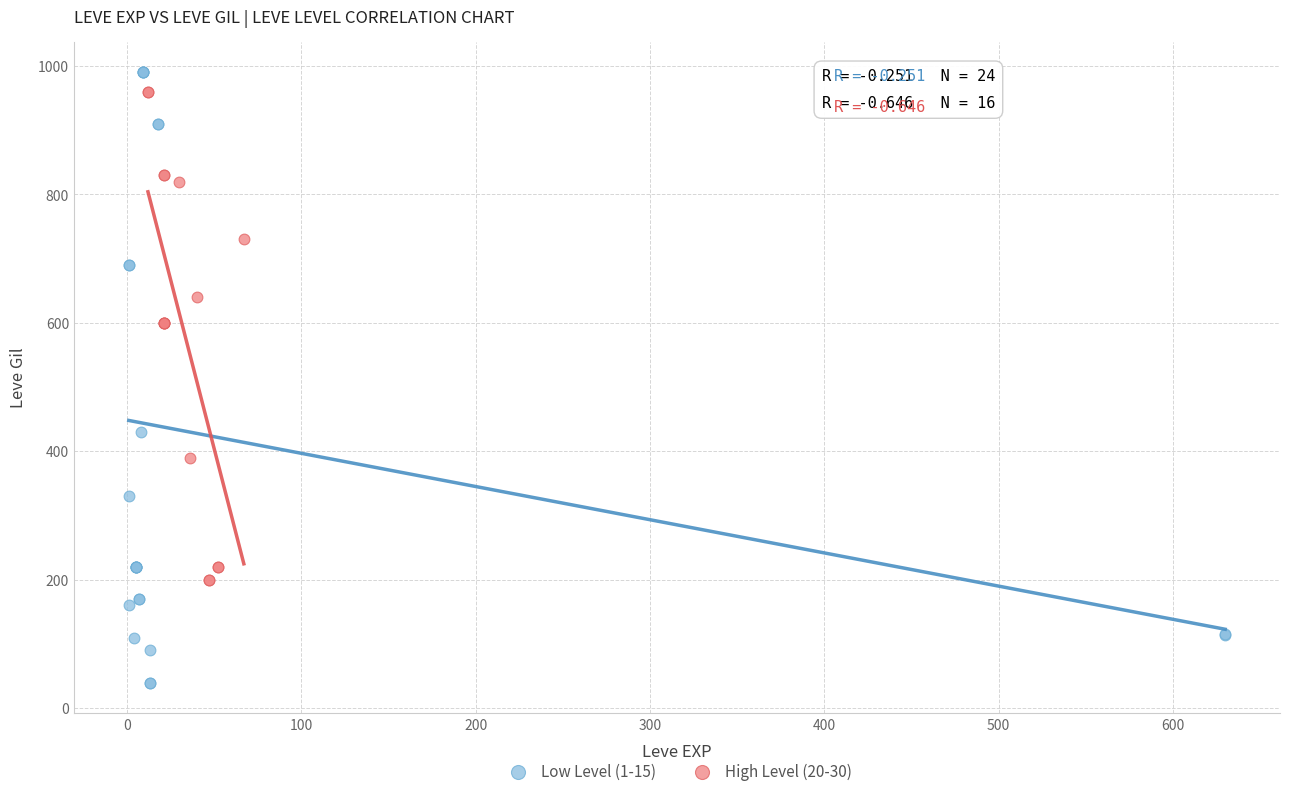

Which series has the largest Y range (max minus min)?

Low Level (1-15)